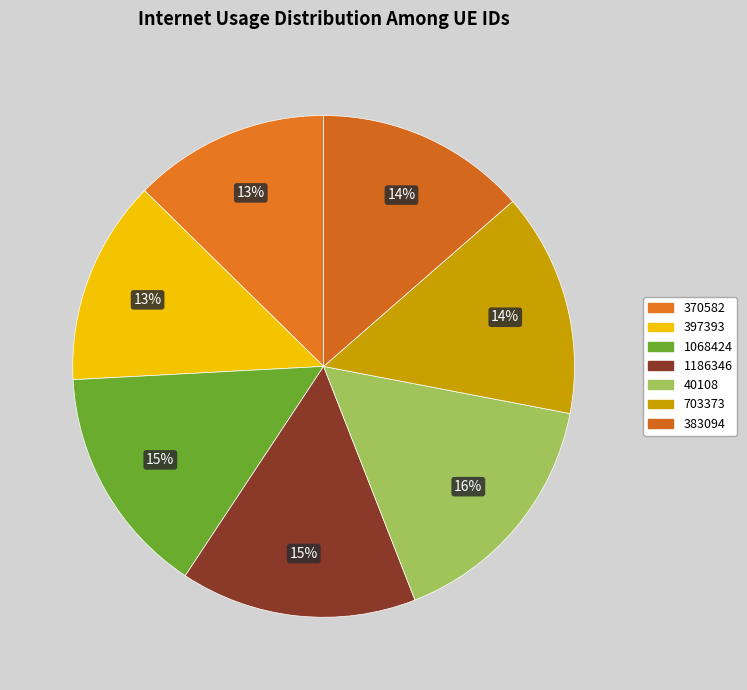

Rank the categories by value from lowest to highest.

370582, 397393, 383094, 703373, 1068424, 1186346, 40108